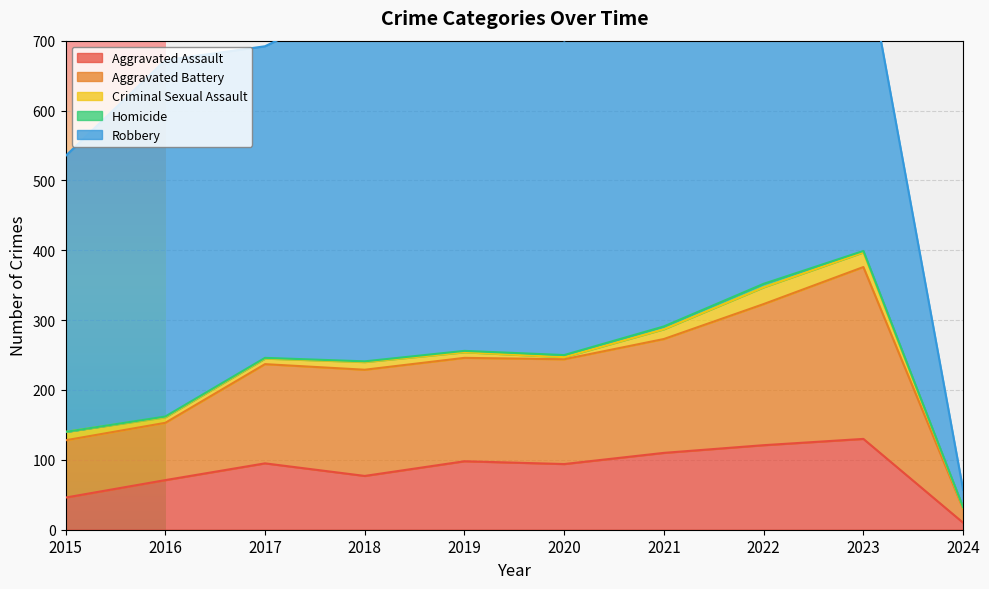

Reading left to right, transcribe all the data shown in this chart.

Aggravated Assault: 2015=46	2016=71	2017=95	2018=77	2019=98	2020=94	2021=110	2022=121	2023=130	2024=10
Aggravated Battery: 2015=82	2016=82	2017=142	2018=152	2019=148	2020=150	2021=163	2022=202	2023=246	2024=20
Criminal Sexual Assault: 2015=12	2016=8	2017=8	2018=11	2019=8	2020=3	2021=14	2022=24	2023=21	2024=1
Homicide: 2015=0	2016=1	2017=1	2018=1	2019=2	2020=3	2021=4	2022=5	2023=2	2024=1
Robbery: 2015=395	2016=510	2017=446	2018=520	2019=591	2020=450	2021=484	2022=521	2023=438	2024=25